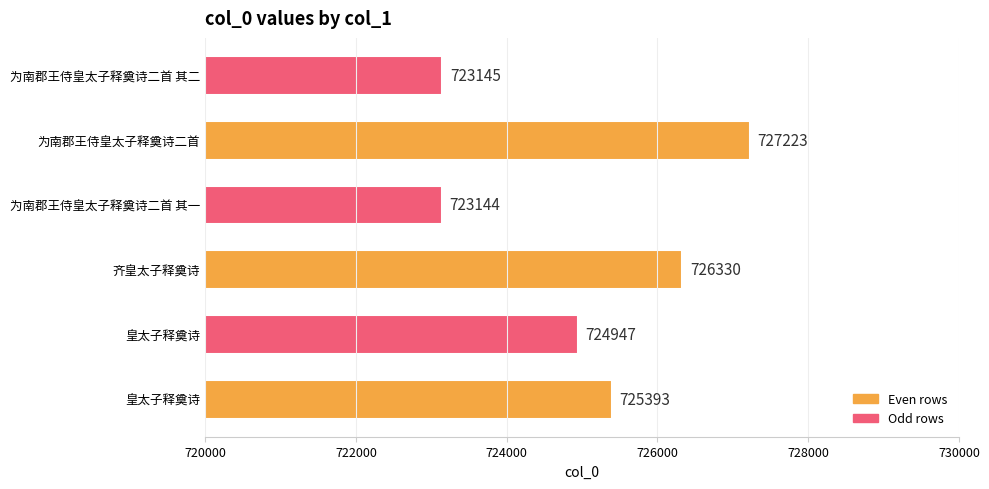

How many bars are there in total?

6